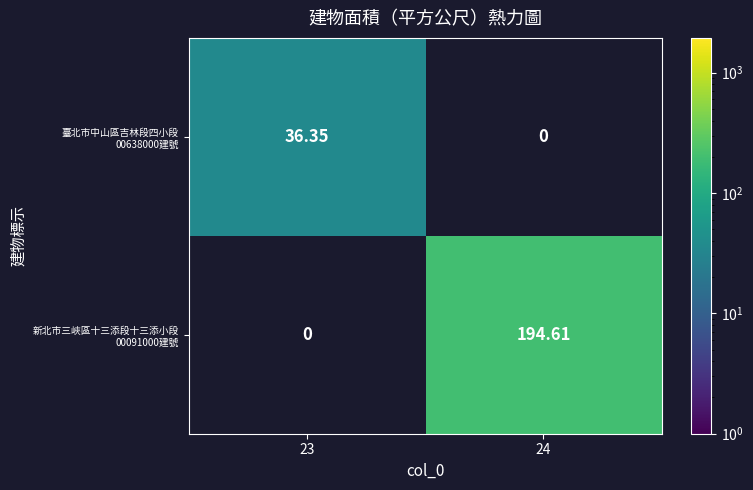

Which series changed the most between 23 and 24?

新北市三峽區十三添段十三添小段 00091000建號